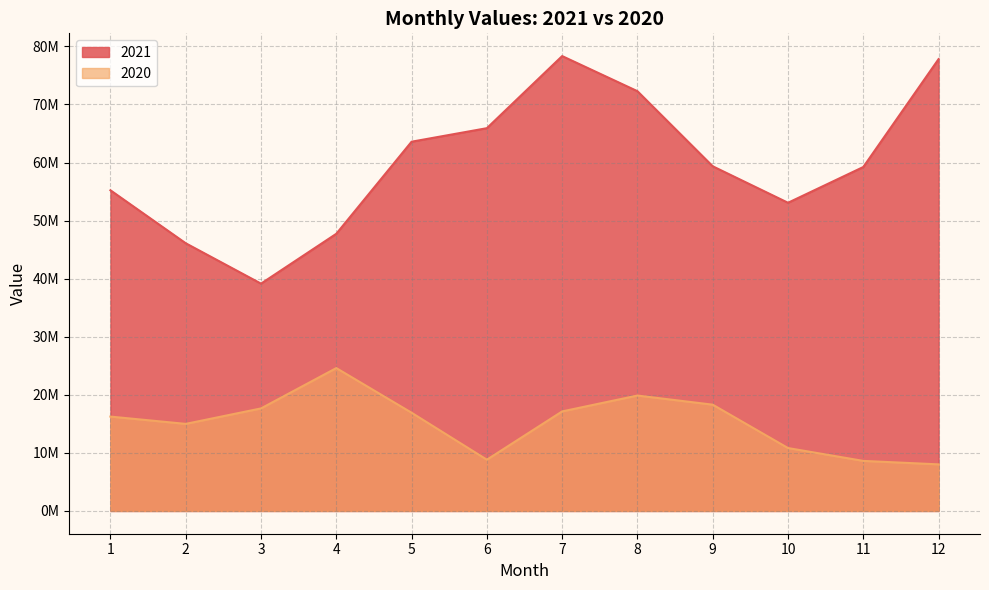

Reading right to left, what are all the values shown in this chart?

2021: 77815430	59235040	53074764	59357023	72288221	78334681	65917553	63589681	47732964	39148532	46102165	55225396
2020: 8026527	8622300	10836269	18304436	19877980	17146013	8829819	16918014	24607006	17660577	14997988	16253746